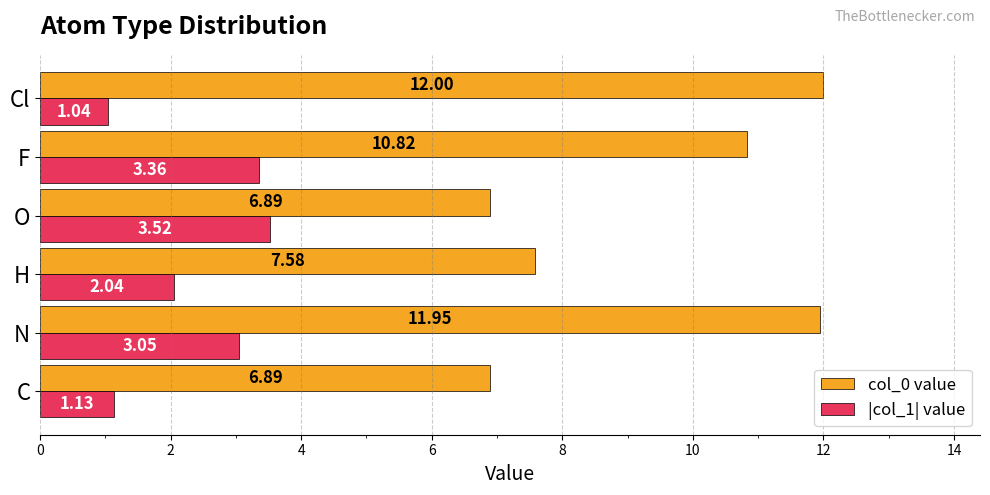

What is the total value across all series at C?

8.0